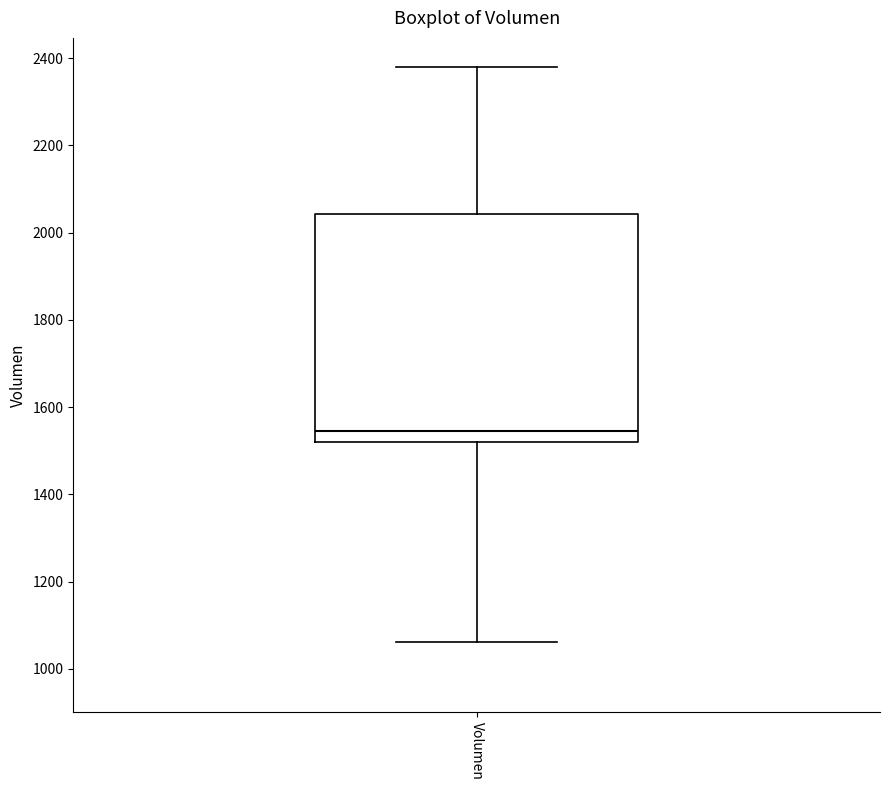

Where does the upper whisker of the box for Volumen end on the y-axis? The values are not printed on the chart, so give them approximately, as read against the axis.

2380